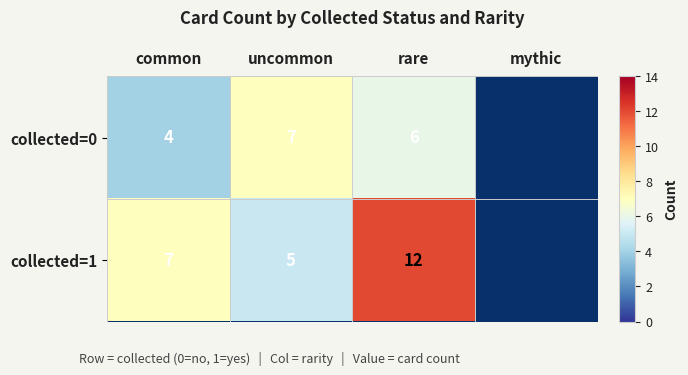

What is the difference between the collected=1 values at rare and uncommon?

7